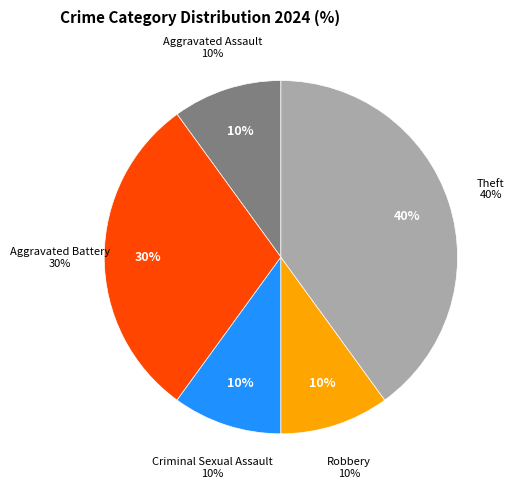

Is it true that Aggravated Battery is 24% of the pie?

False